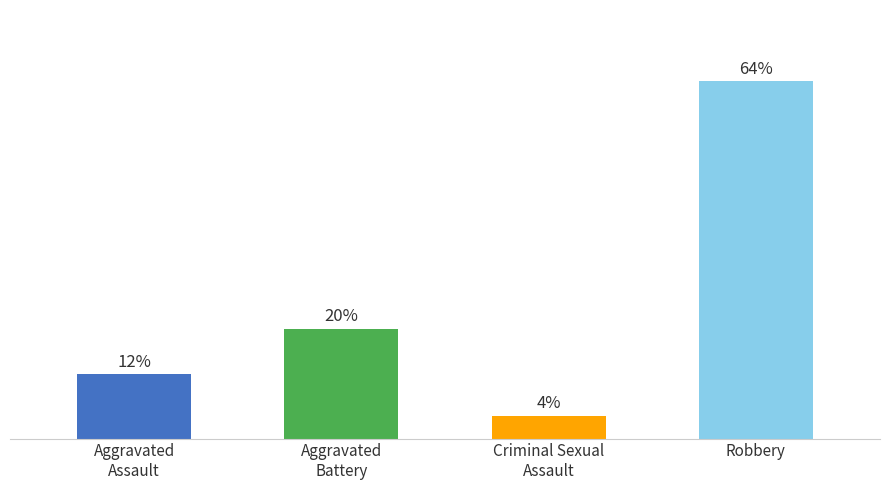

What is the label of the 2nd bar from the right?

Criminal Sexual
Assault